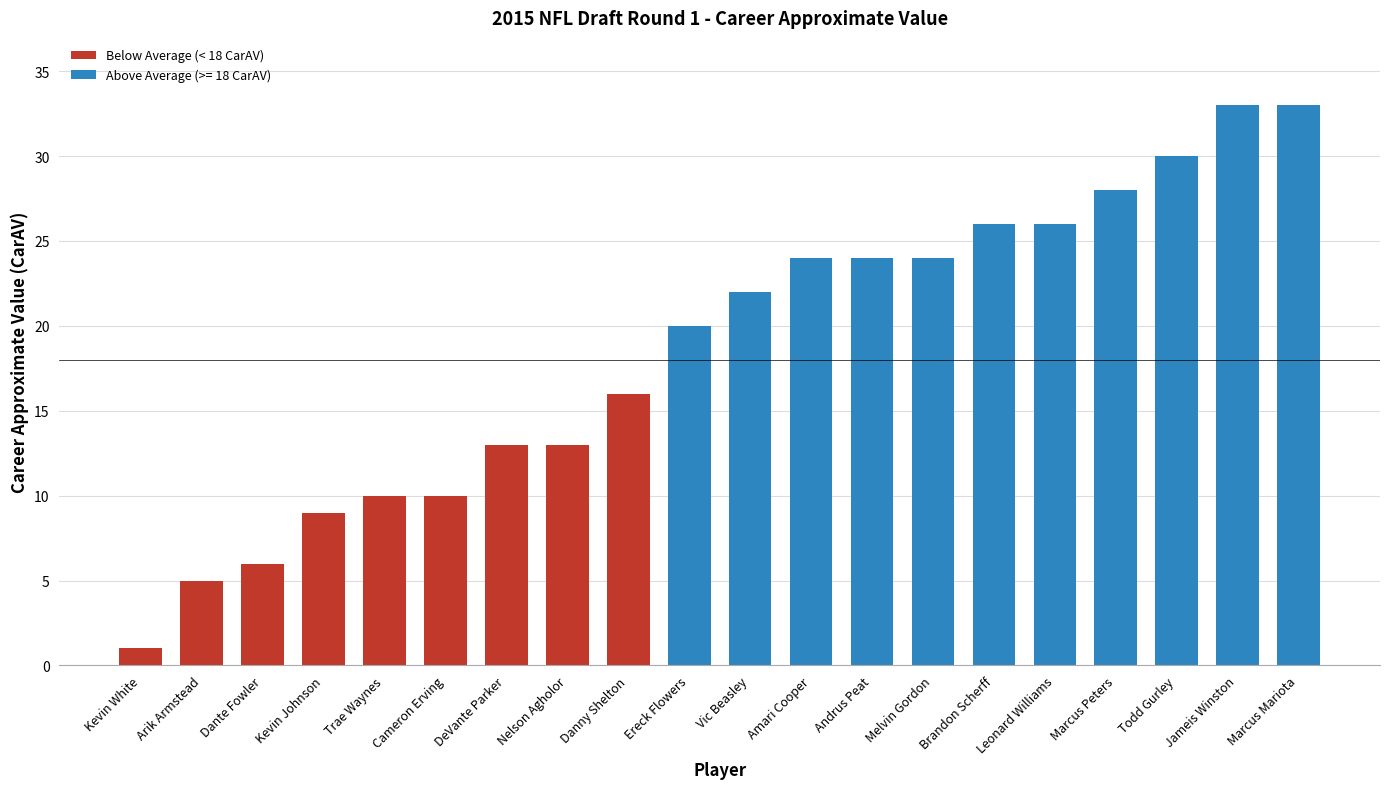

The chart shows a value of 32 at Ereck Flowers. True or false?

False